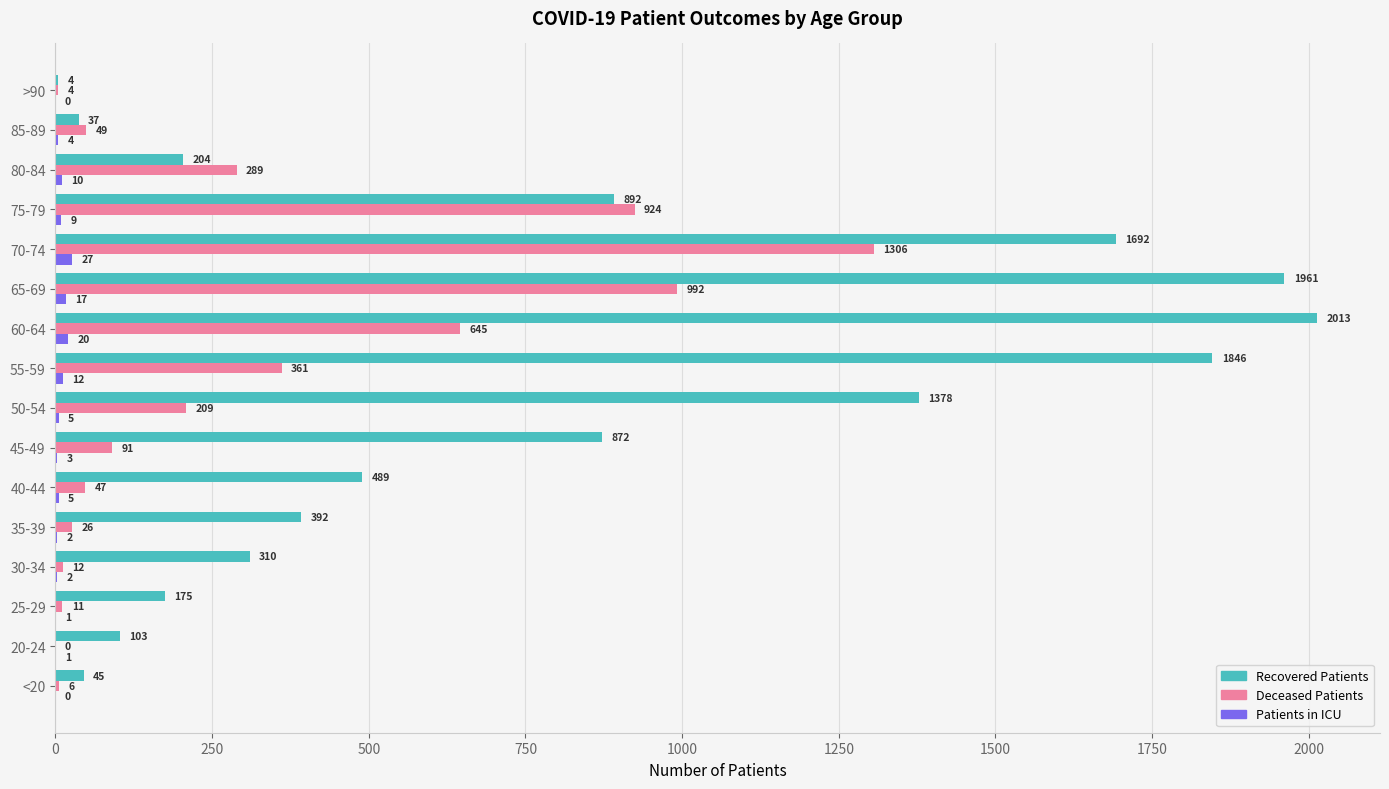

What is the total value across all series at 65-69?

2970